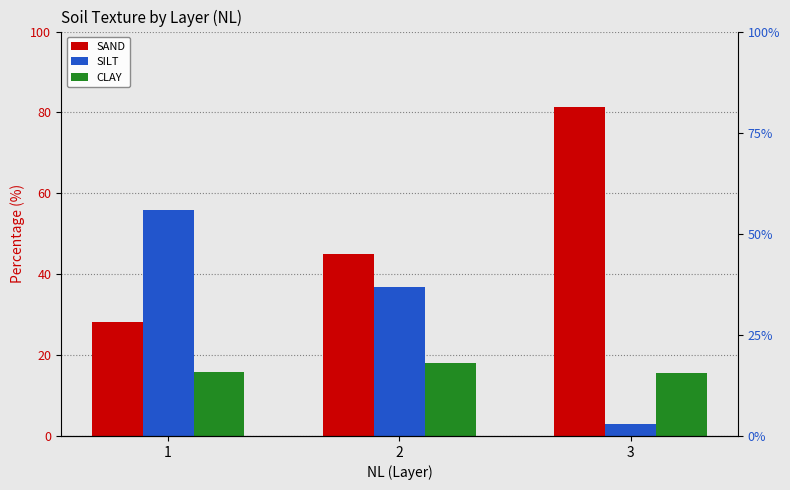

How many data points in SAND are above 45?

2